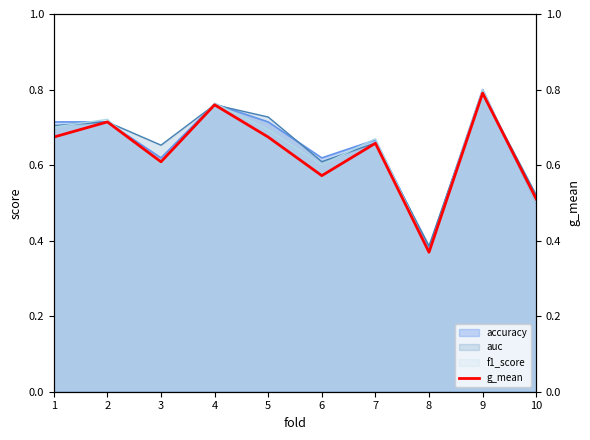

The value at 7 is 0.7. True or false?

True